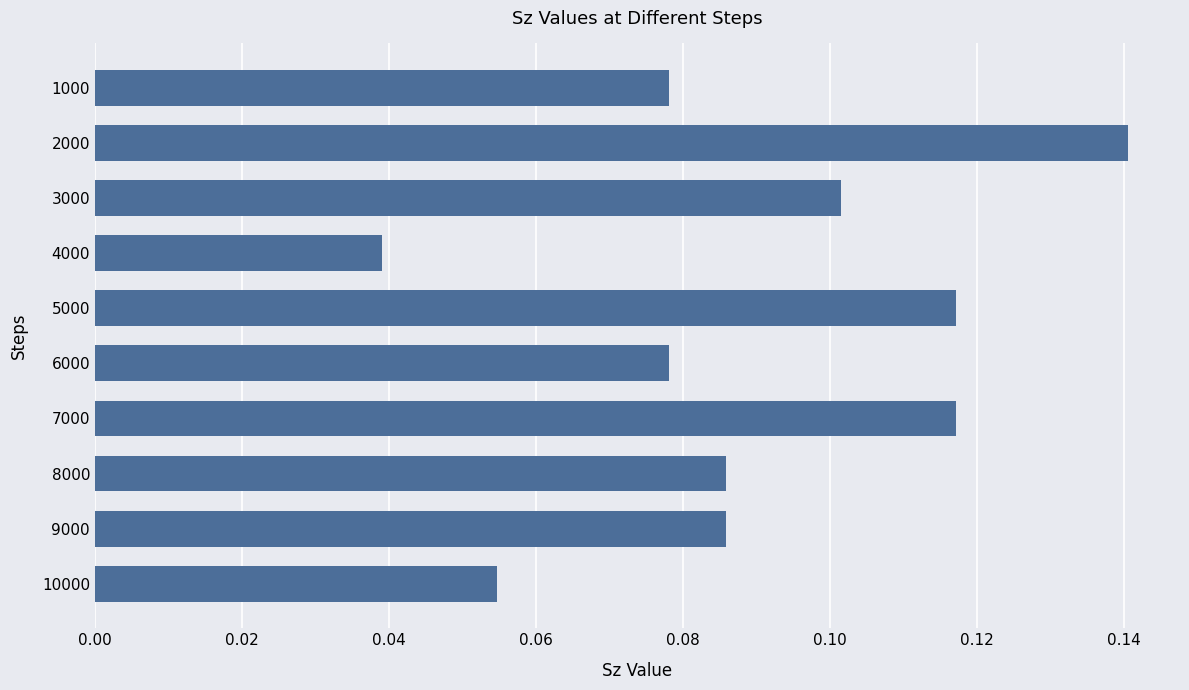

At which category does the chart reach its peak across all series?

2000